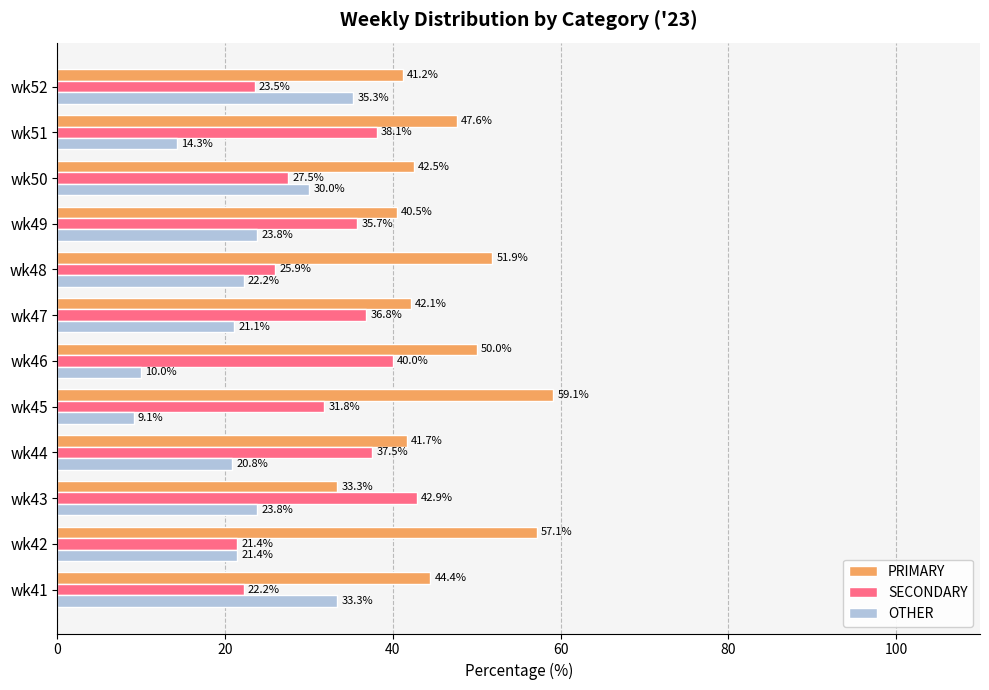

The PRIMARY series shows 78.7 at wk42. True or false?

False